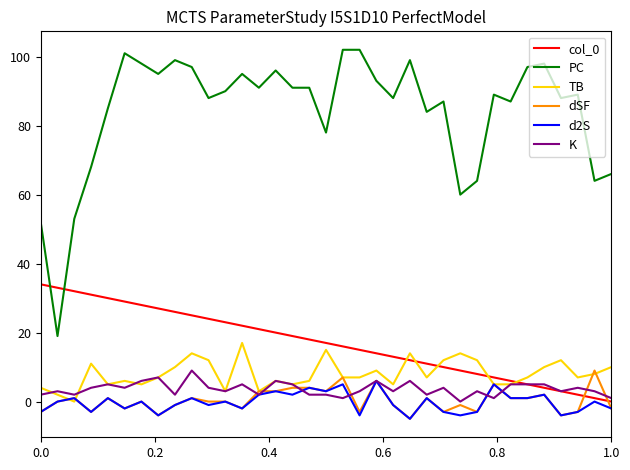

Which series has the largest total across all categories?

PC